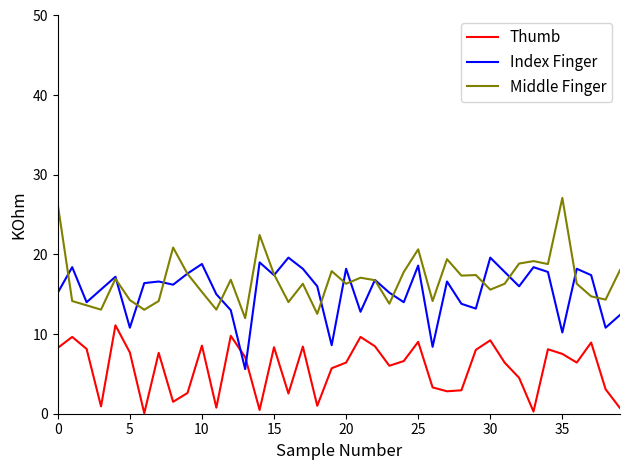

Does the chart have visible grid lines?

No